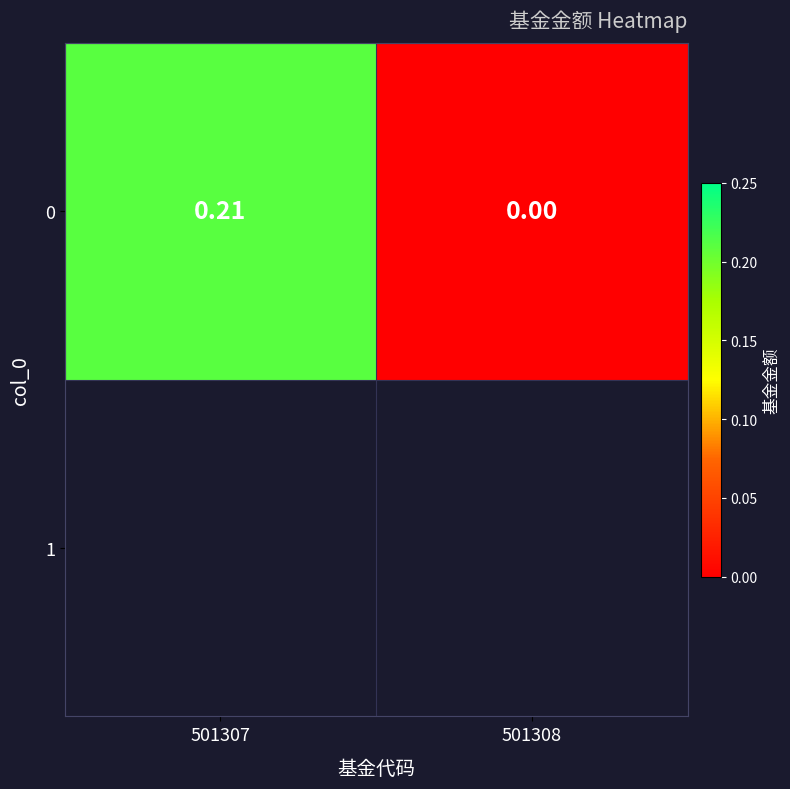

Count the number of values greater than 0.

1